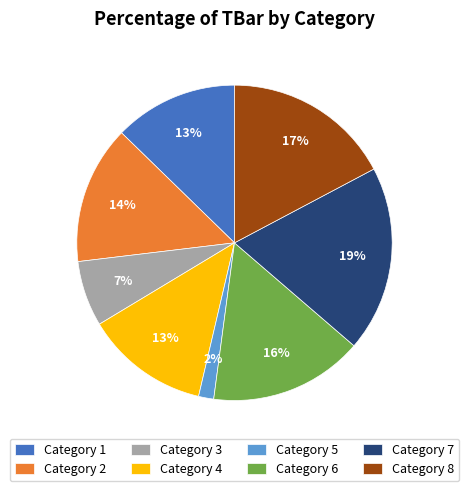

Is it true that Category 4 is 19% of the pie?

False